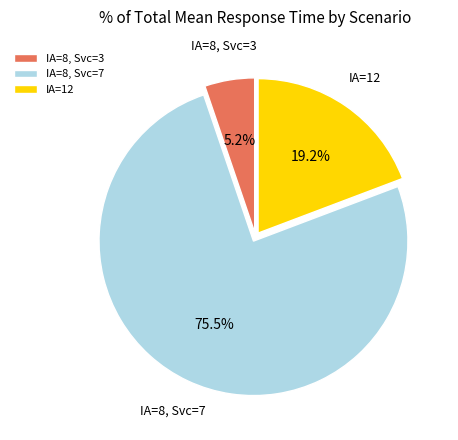

Does IA=12 represent more than half of the total?

No